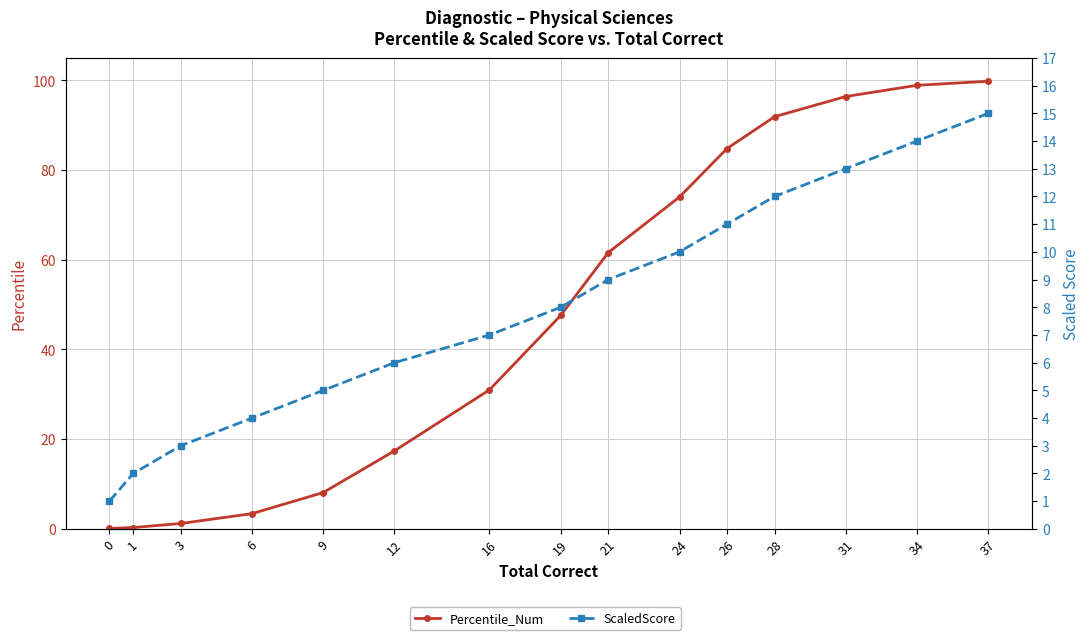

What are all the series names shown in the legend?

Percentile_Num, ScaledScore